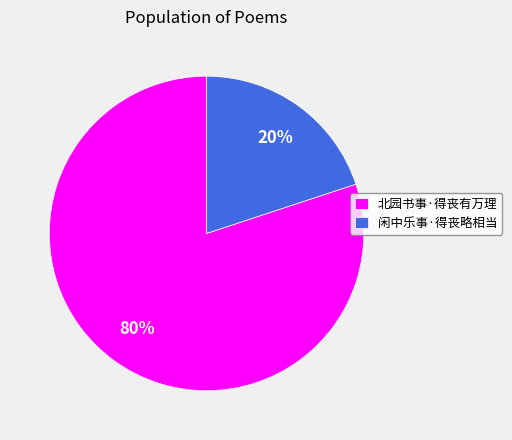

Do 北园书事·得丧有万理 and 闲中乐事·得丧略相当 together represent more than half of the pie?

Yes